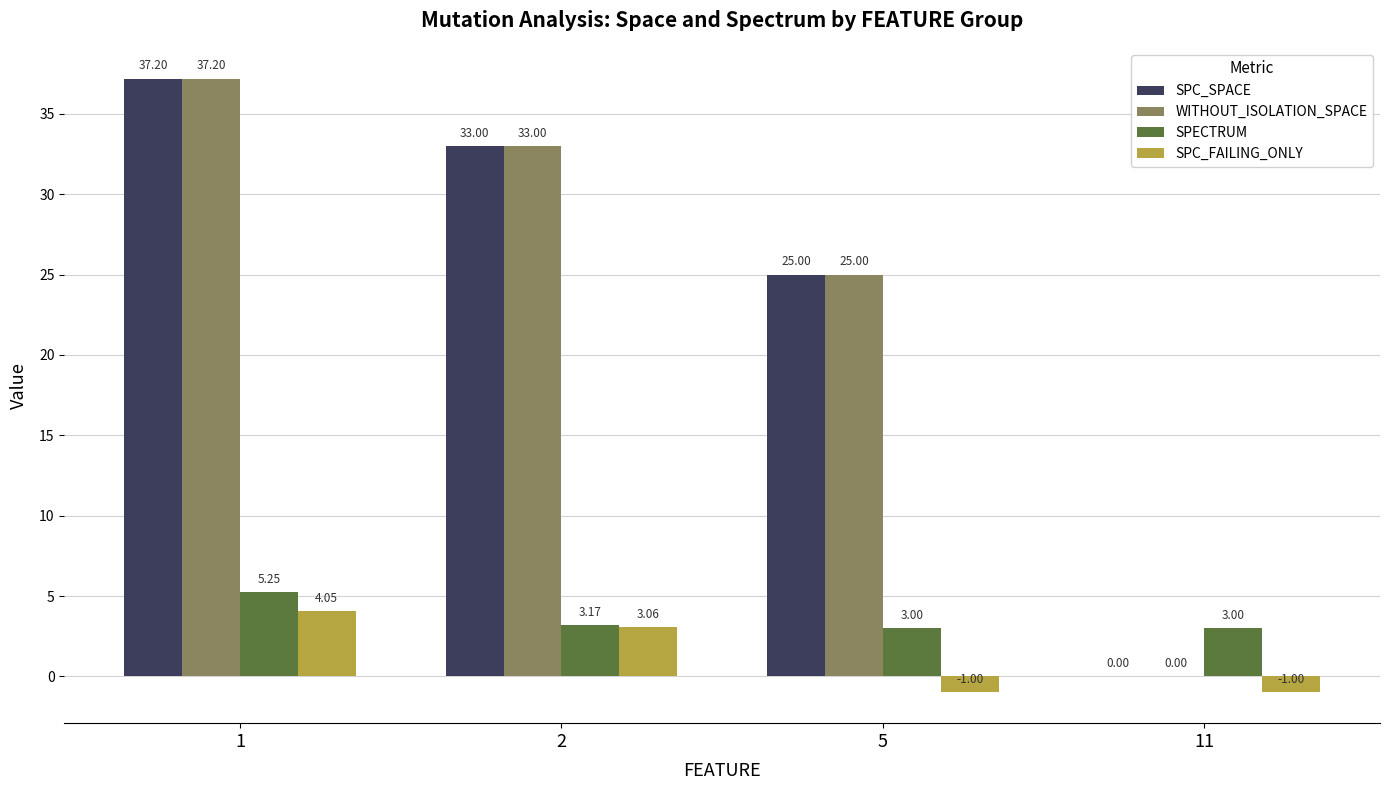

What is the total value across all series at 2?

72.2